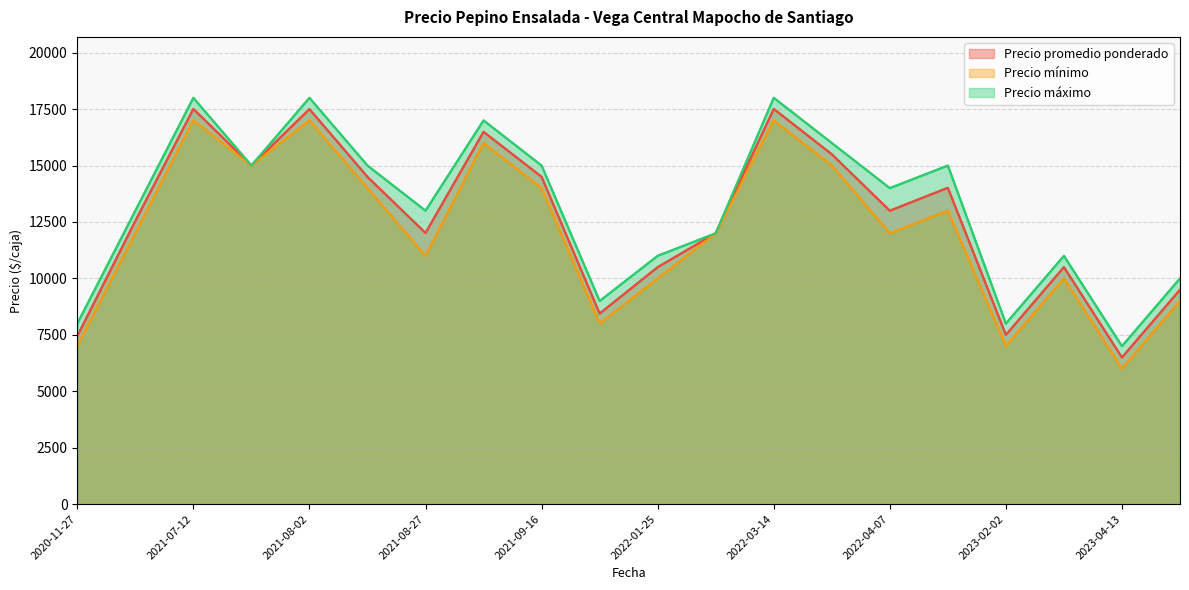

What value does the Precio promedio ponderado series have at 12, to the nearest 10?

17510